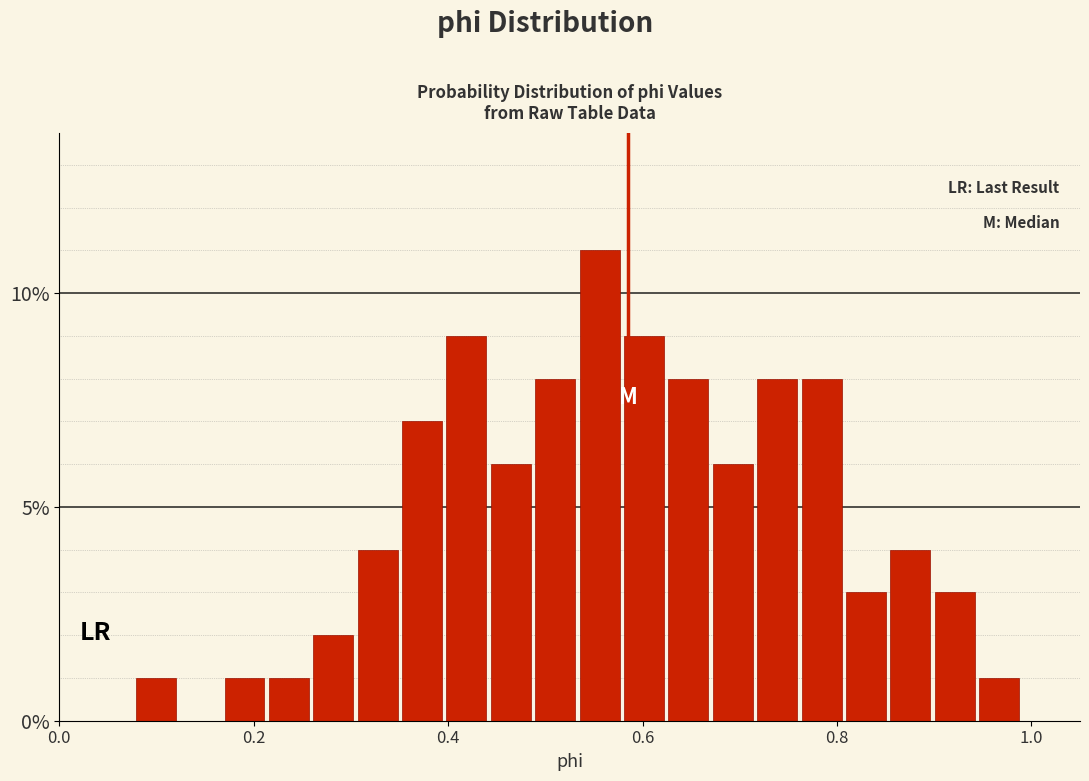

Around what value on the x-axis is the tallest bar? Give the approximate position of its centre, as read against the axis.

0.56